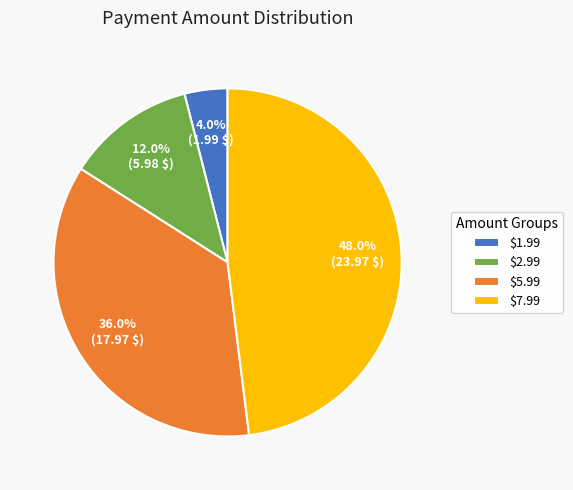

To the nearest percent, what is the difference between the largest and smallest slice percentages?

44%